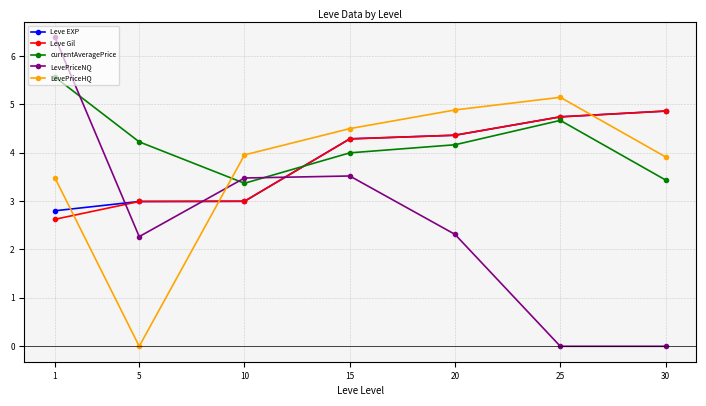

Reading right to left, list all the values displayed in this chart.

Leve EXP: 30=4.9	25=4.7	20=4.4	15=4.3	10=3.0	5=3.0	1=2.8
Leve Gil: 30=4.9	25=4.7	20=4.4	15=4.3	10=3.0	5=3.0	1=2.6
currentAveragePrice: 30=3.4	25=4.7	20=4.2	15=4.0	10=3.4	5=4.2	1=5.6
LevePriceNQ: 30=0.0	25=0.0	20=2.3	15=3.5	10=3.5	5=2.3	1=6.4
LevePriceHQ: 30=3.9	25=5.1	20=4.9	15=4.5	10=4.0	5=0.0	1=3.5